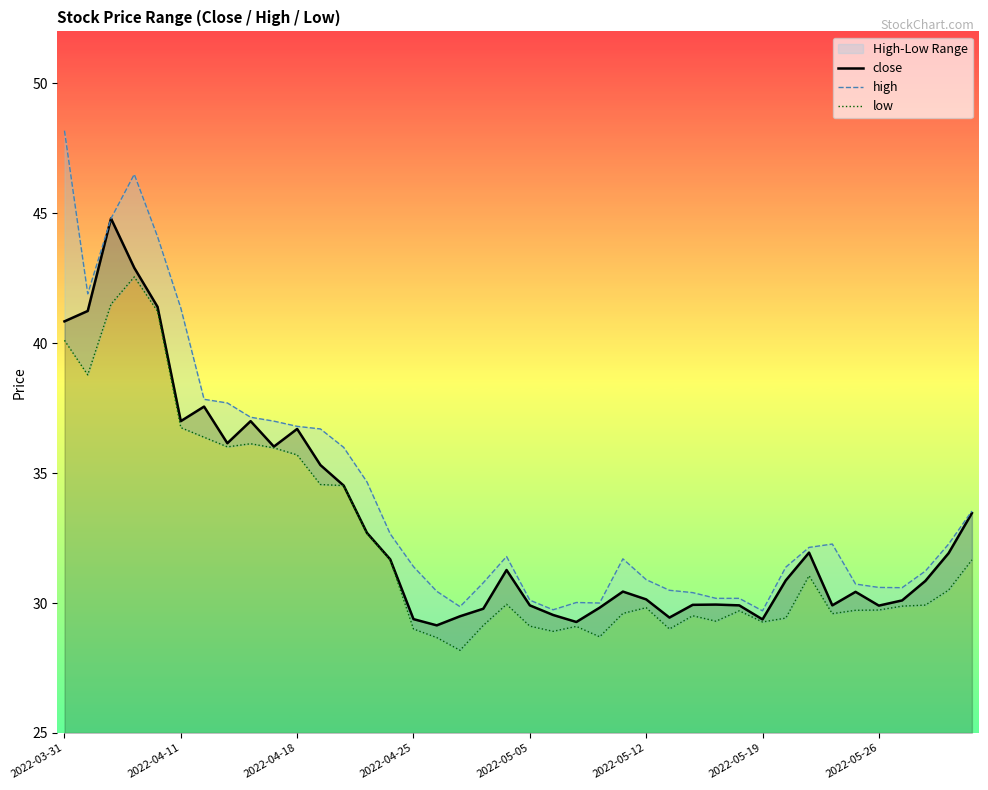

How many data points in close are above 30?

25